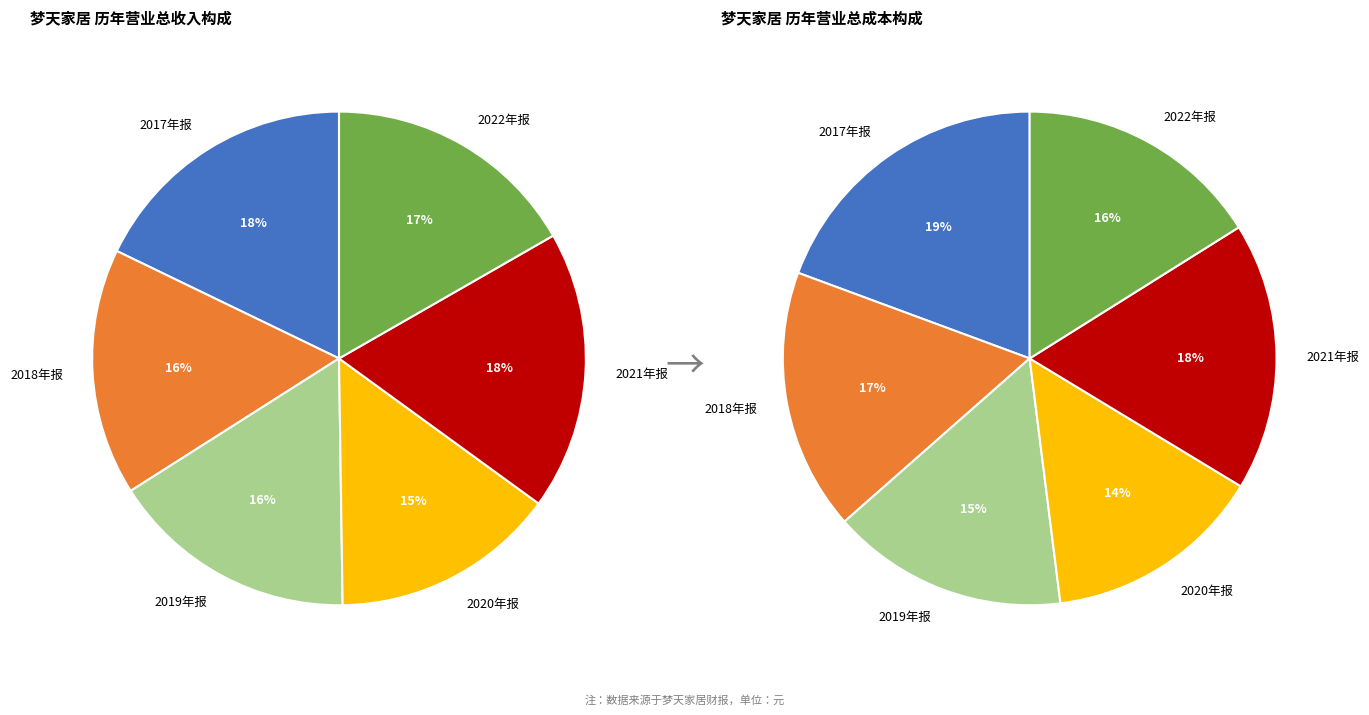

What percentage is NOT represented by 4?

81.7%